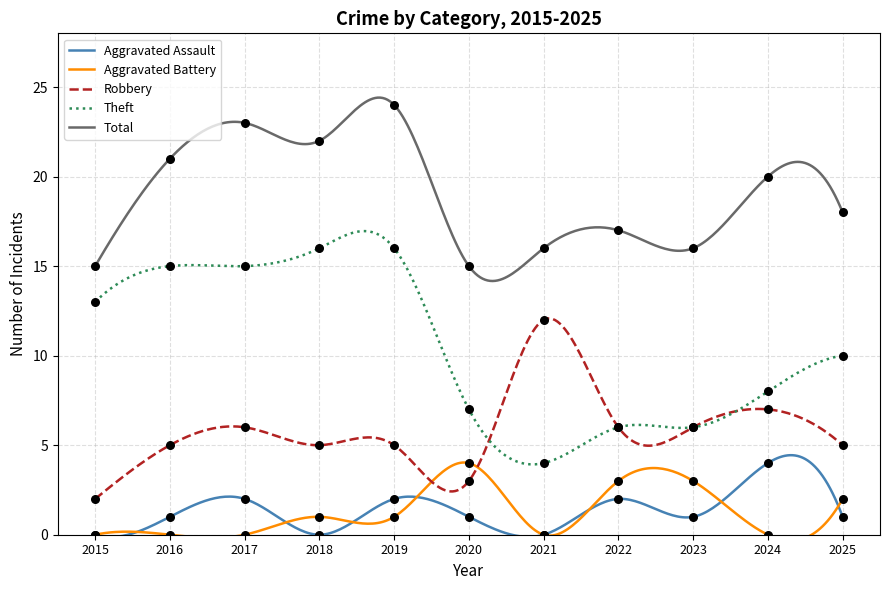

What is the total value across all series at 2024?

39